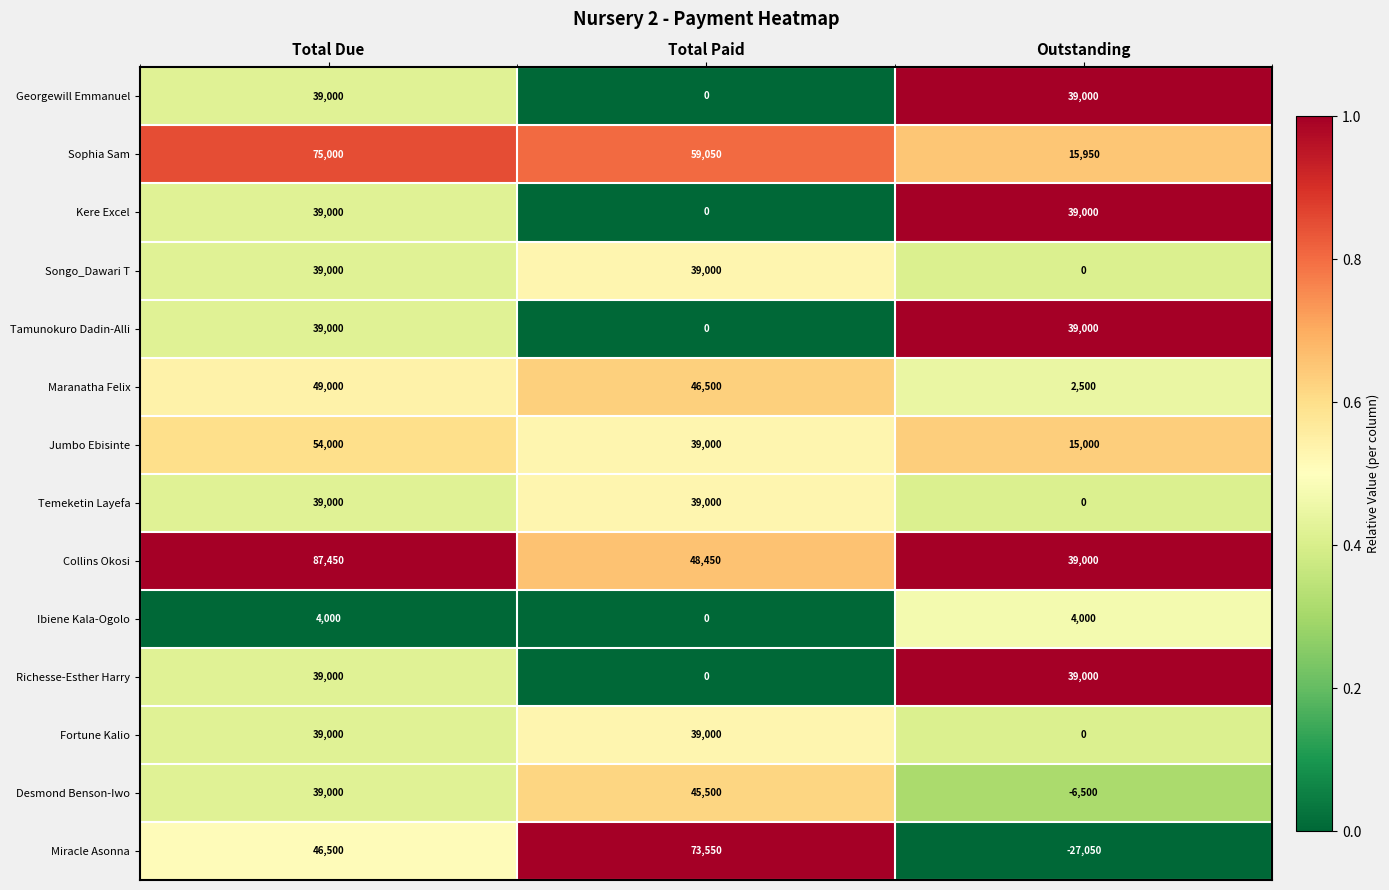

What is the total value across all series at Outstanding?

198900